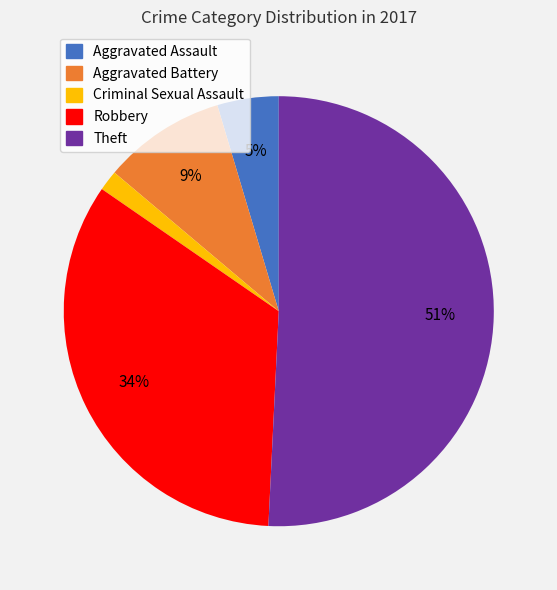

Count the number of slices in the pie.

5